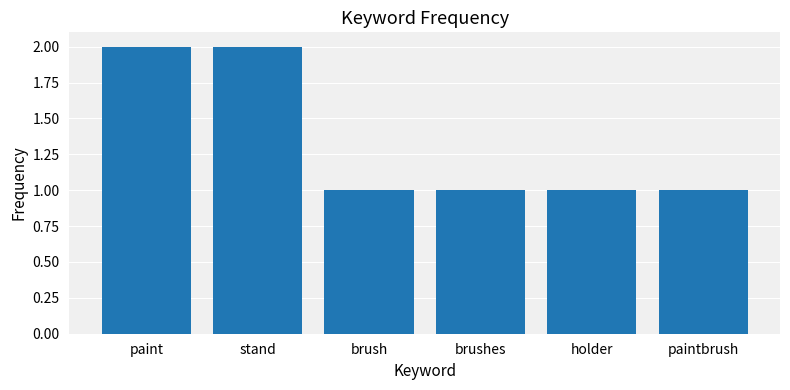

What is the value of the 5th bar from the left?

1